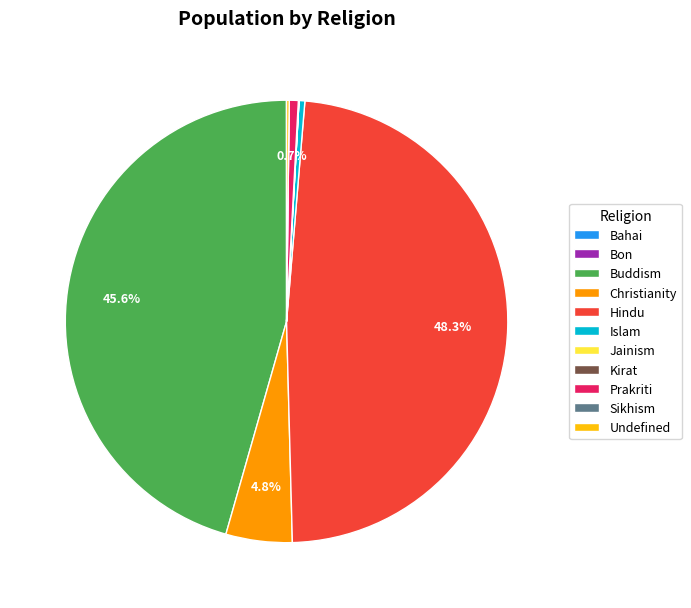

Does Hindu account for over 50% of the chart?

No